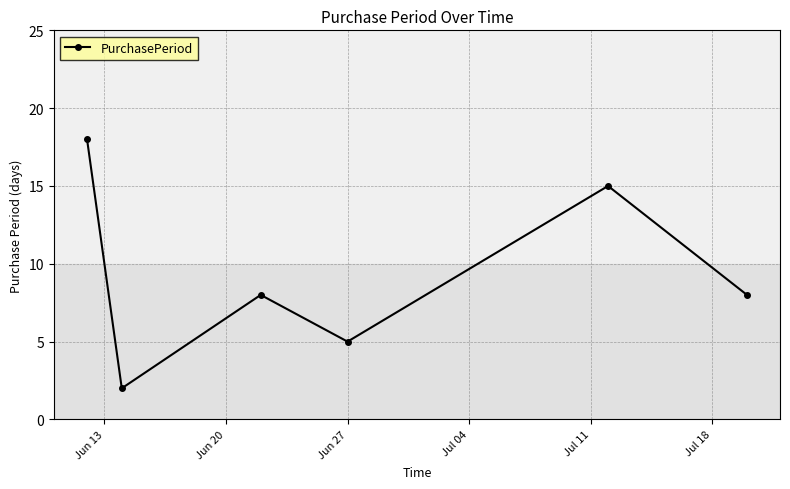

What is the value of the 6th point from the left?

8